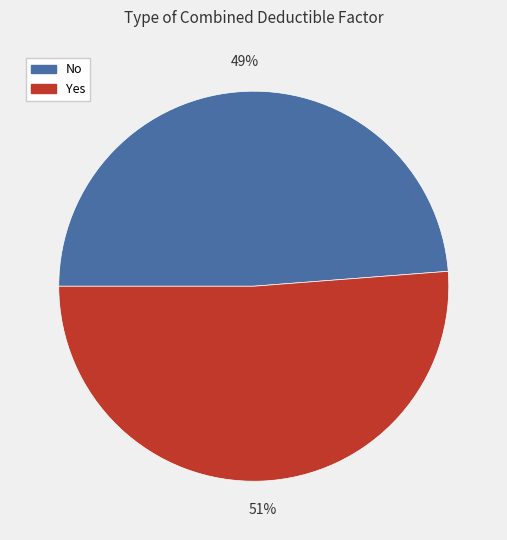

Is No the majority of the pie?

No